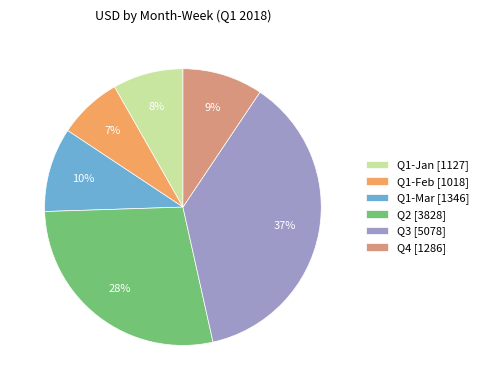

To the nearest percent, what is the average slice percentage?

17%